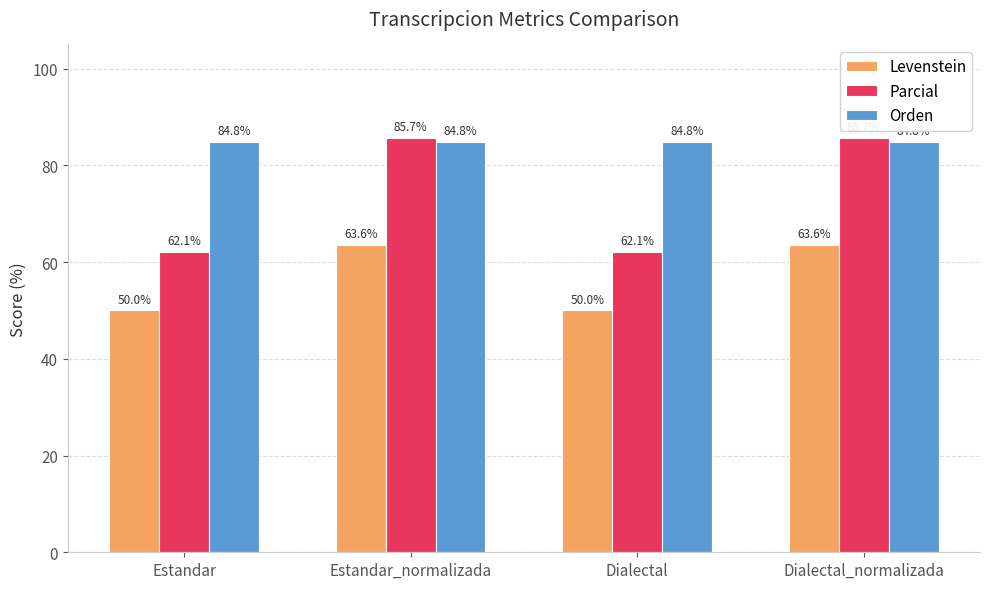

Rank the series by their average value, from lowest to highest.

Levenstein, Parcial, Orden